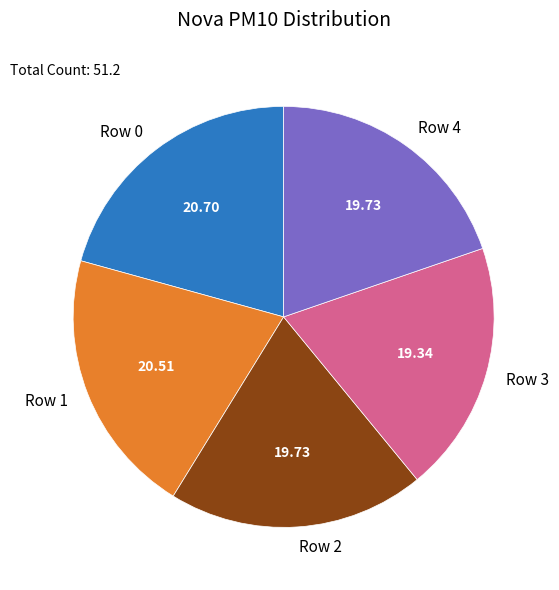

Is Row 0 the majority of the pie?

No